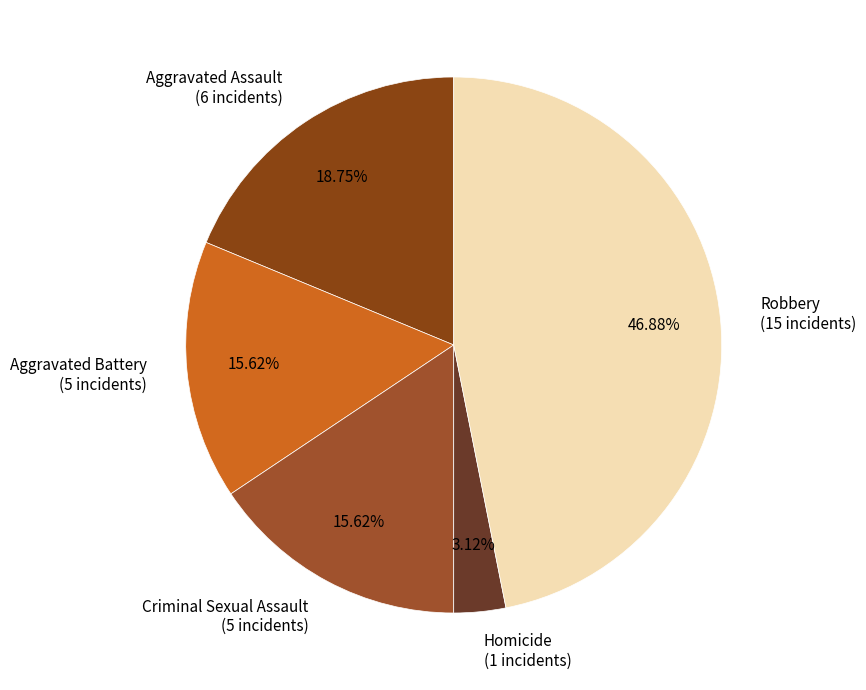

To the nearest percent, what portion does Aggravated Assault represent?

19%